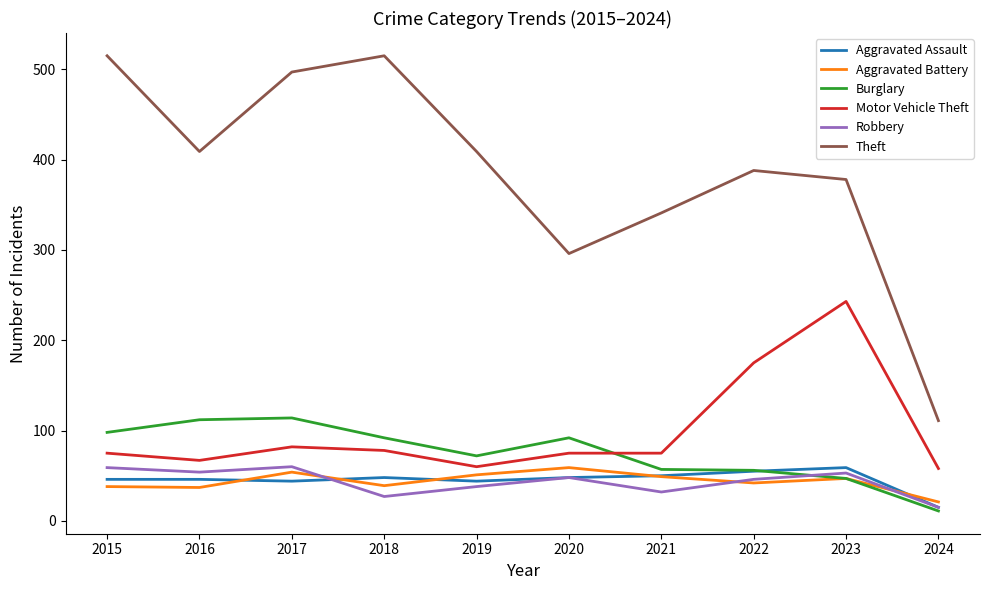

How many interior local peaks does the Aggravated Battery series have?

3